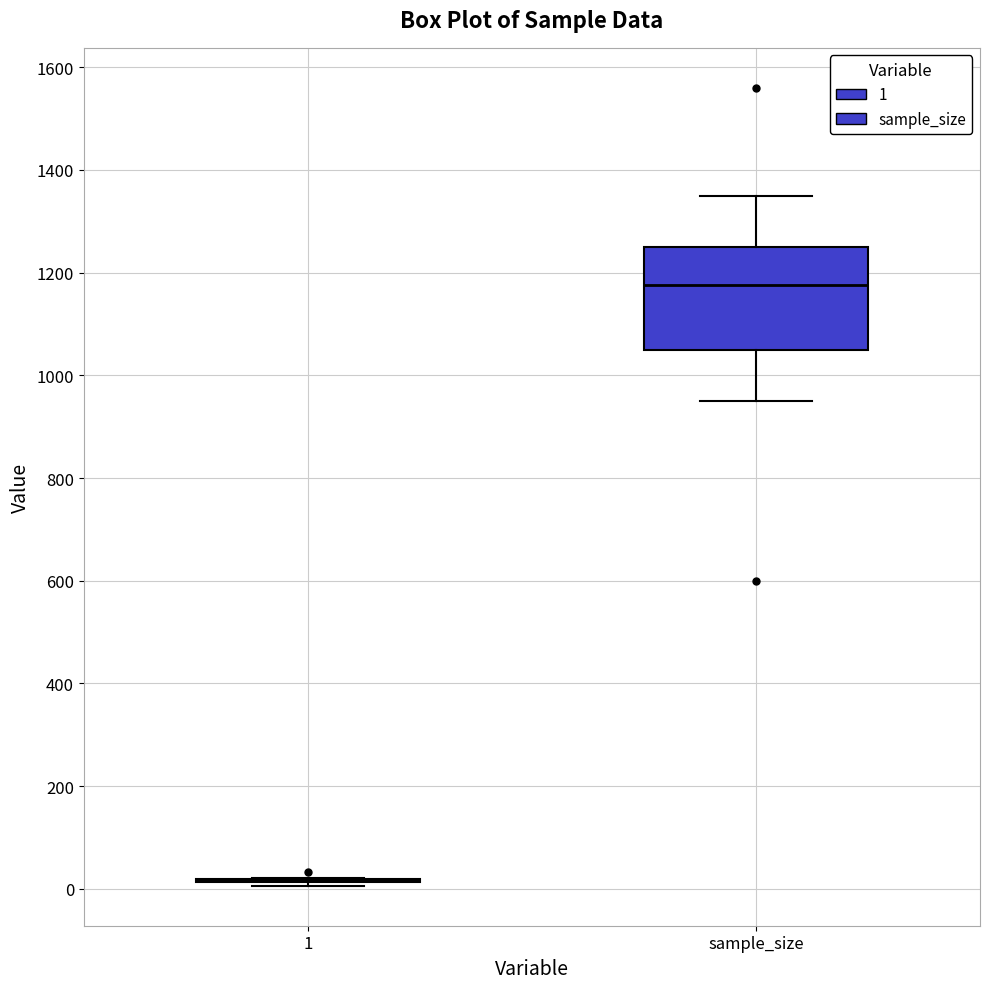

Reading left to right, transcribe this box plot: for each box, give where its median line is, the range the box spans, and where its two whiskers end, as read against the y-axis. The values are not printed on the chart, so give them approximately, as read against the axis.

1: box collapsed to a line at 20, whiskers 0 to 20
sample_size: median 1180, box 1060 to 1260, whiskers 960 to 1360